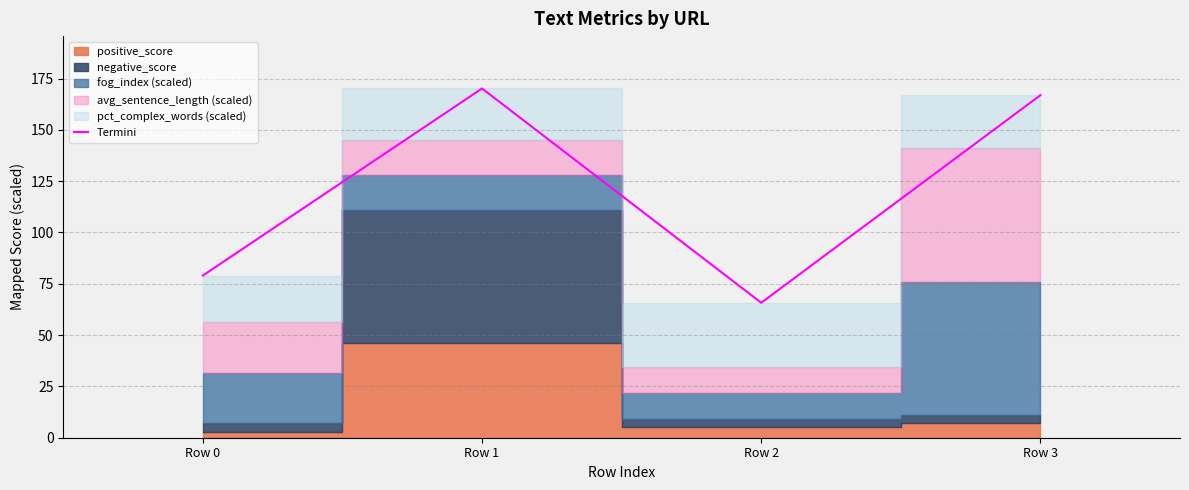

Reading left to right, what are all the values shown in this chart?

Row 0=79.0	Row 1=170.1	Row 2=65.8	Row 3=166.9